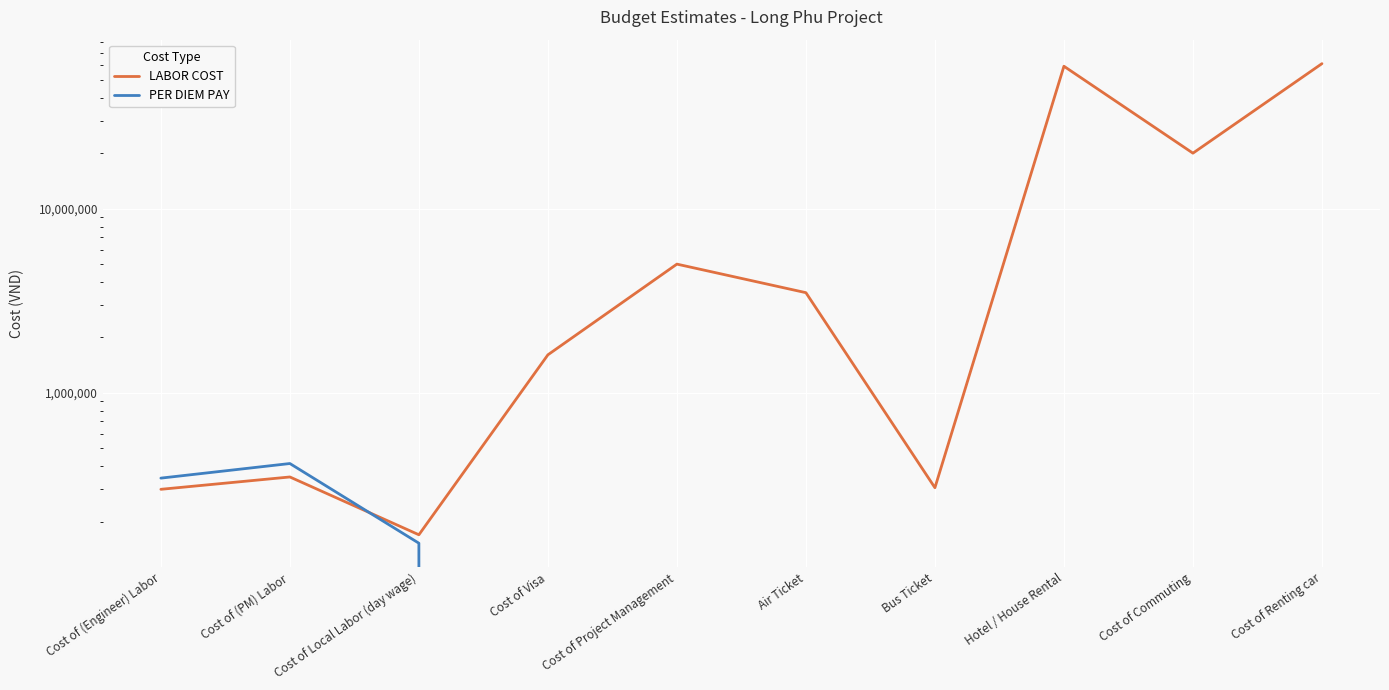

How many interior local peaks does the PER DIEM PAY series have?

1